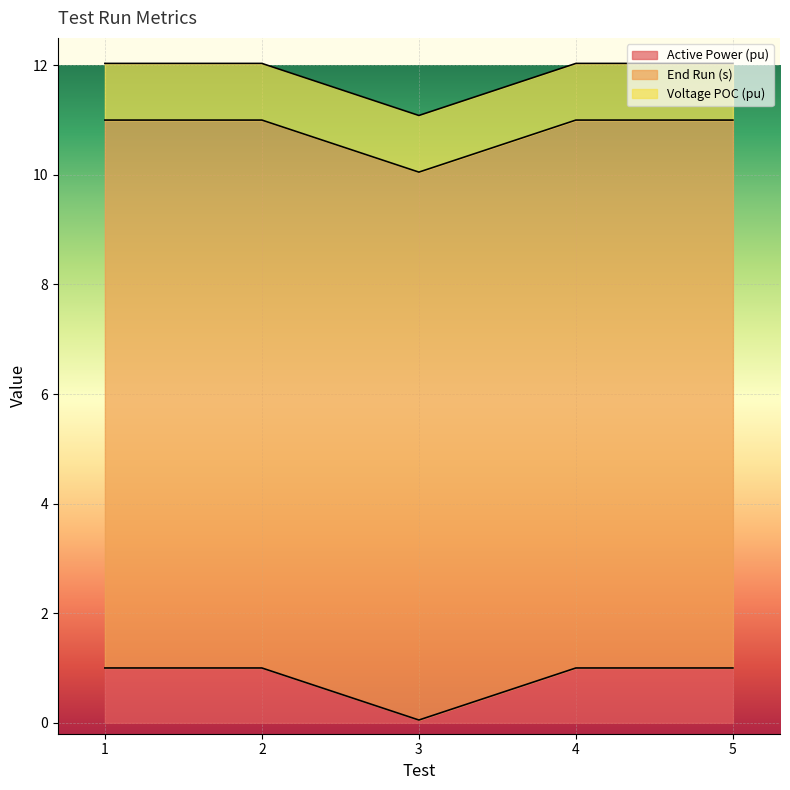

What is the highest value of the Voltage POC (pu) series?

1.0